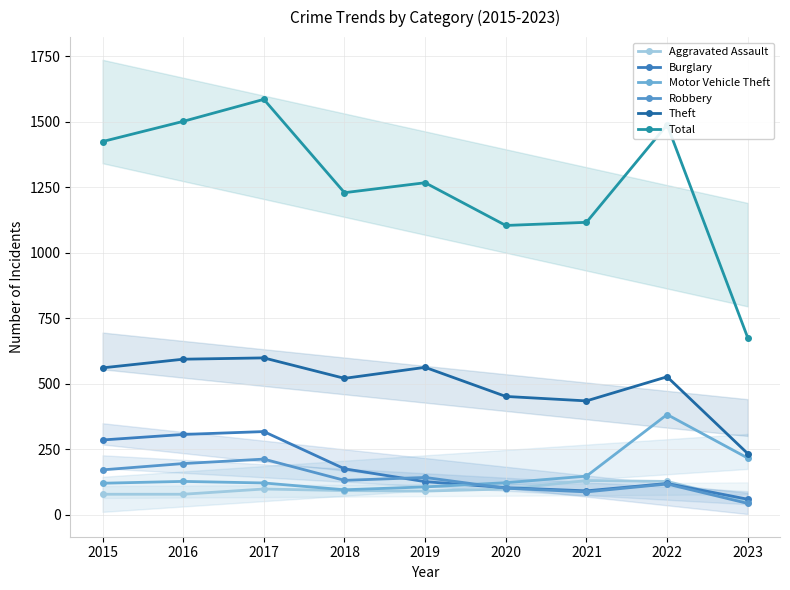

What is the spread (max minus min) of values at 2023?

632